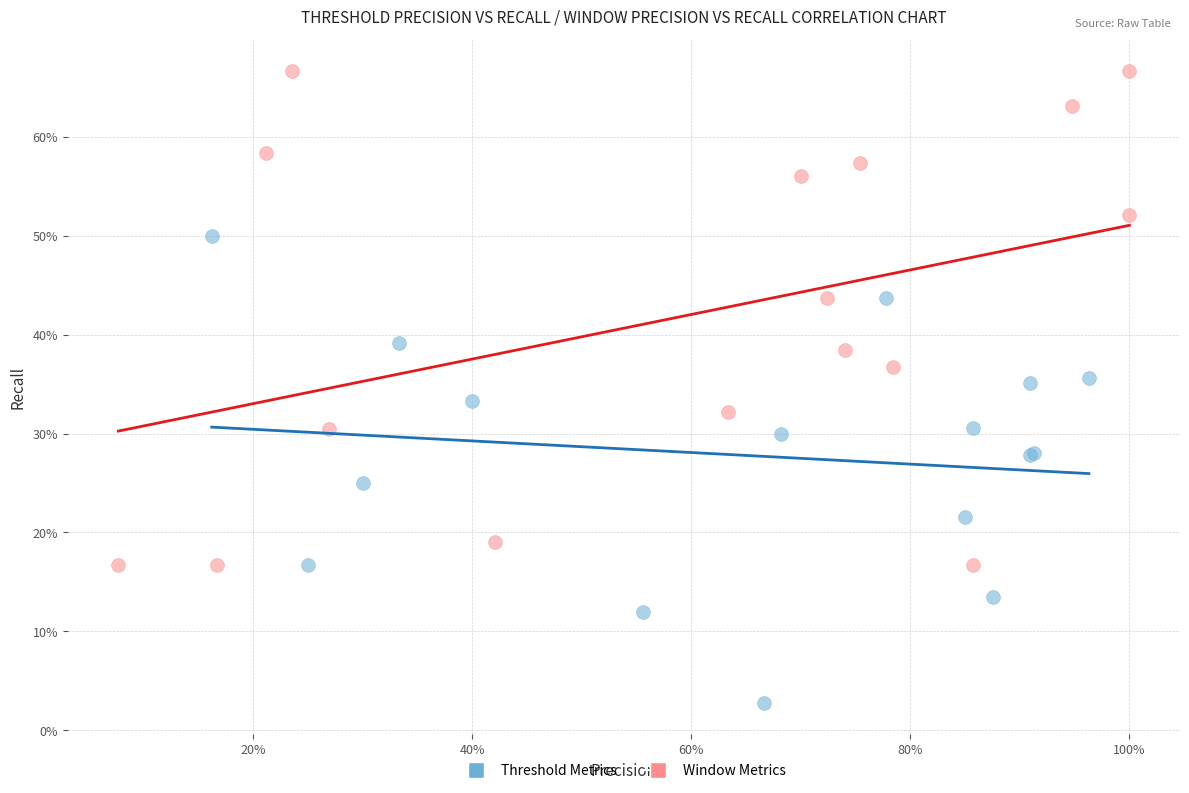

Which series has the largest Y range (max minus min)?

Window Metrics